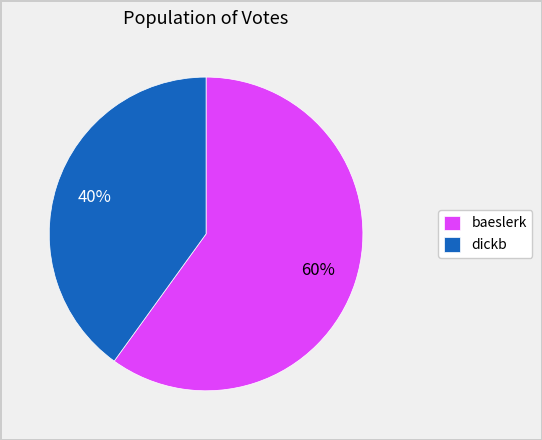

Is the sum of dickb and baeslerk greater than half?

Yes